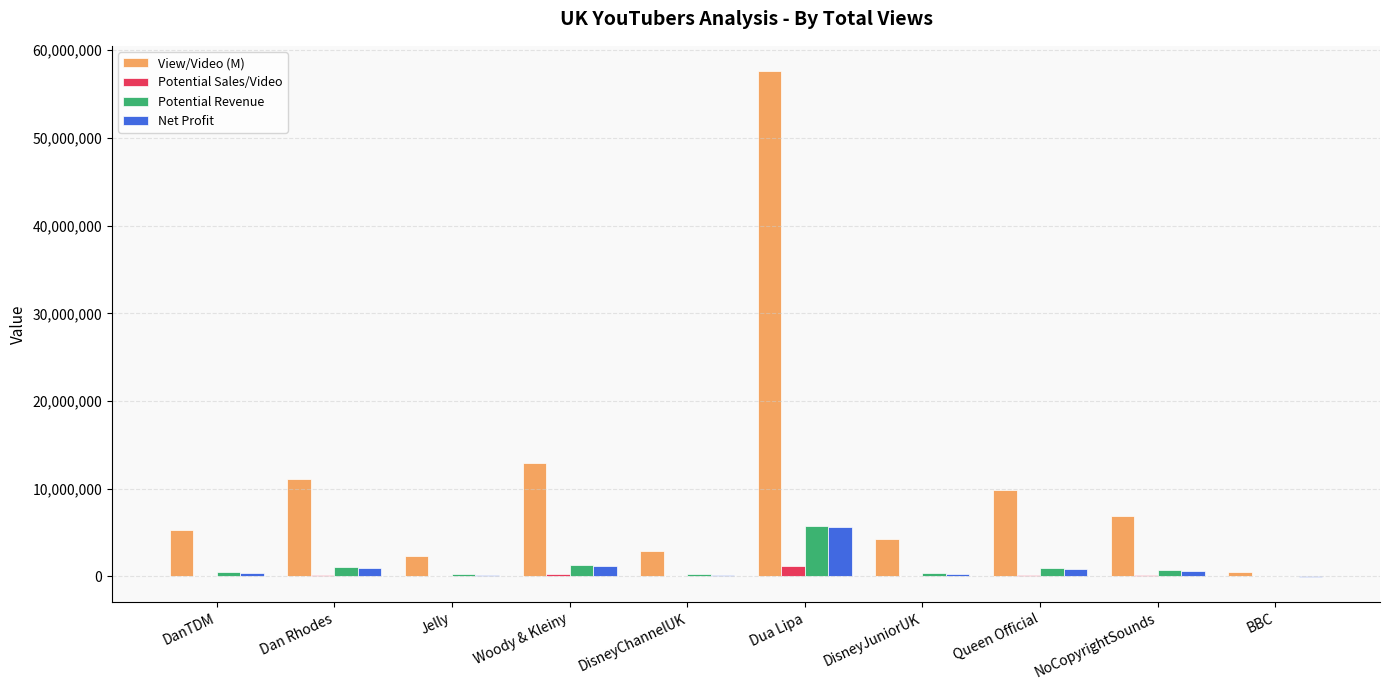

At which label does Net Profit first exceed 592094?

Dan Rhodes